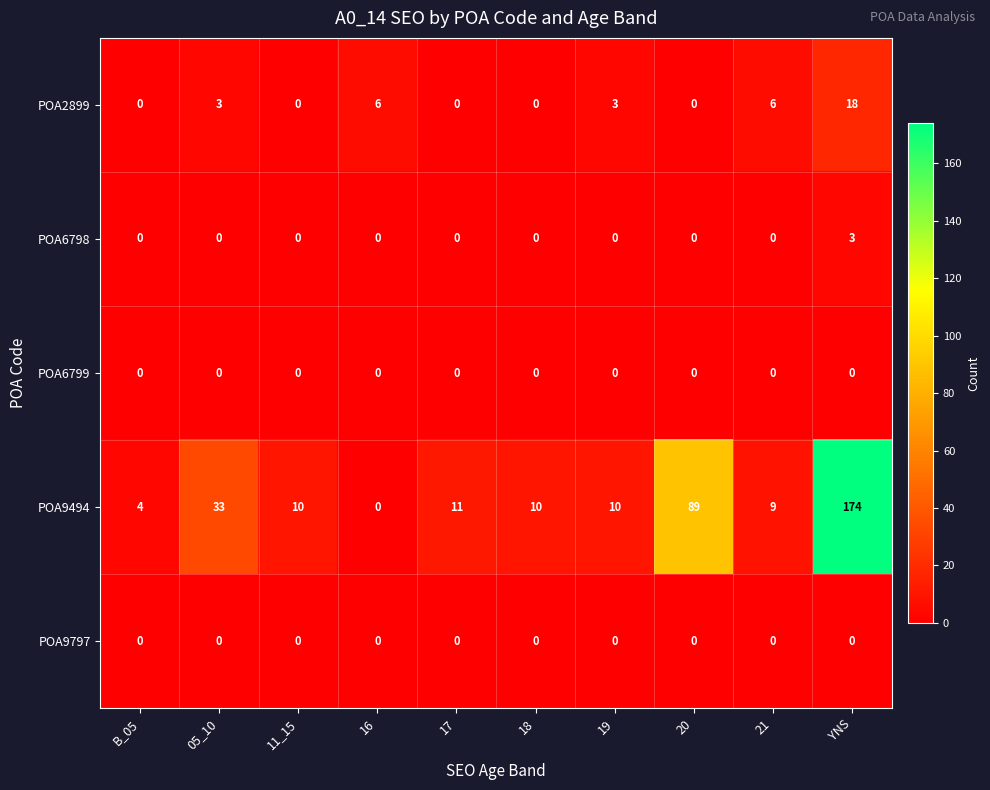

At which label does POA2899 reach its peak?

YNS